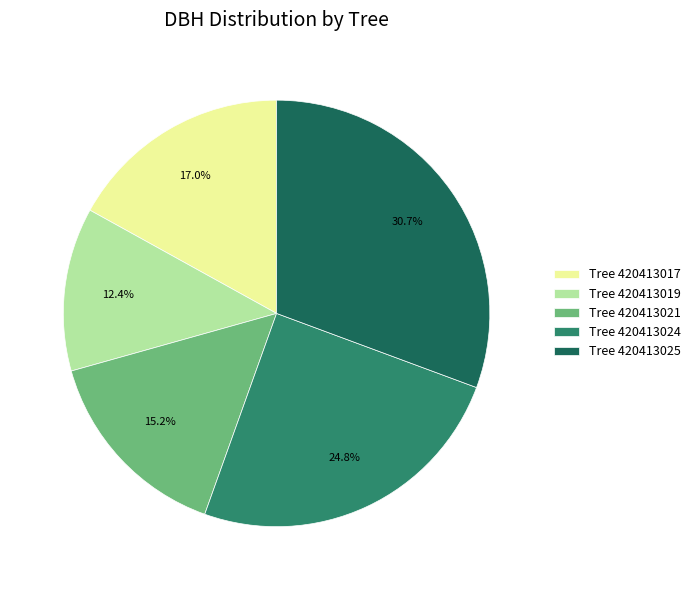

To the nearest percent, what is the difference between the largest and smallest slice percentages?

18%